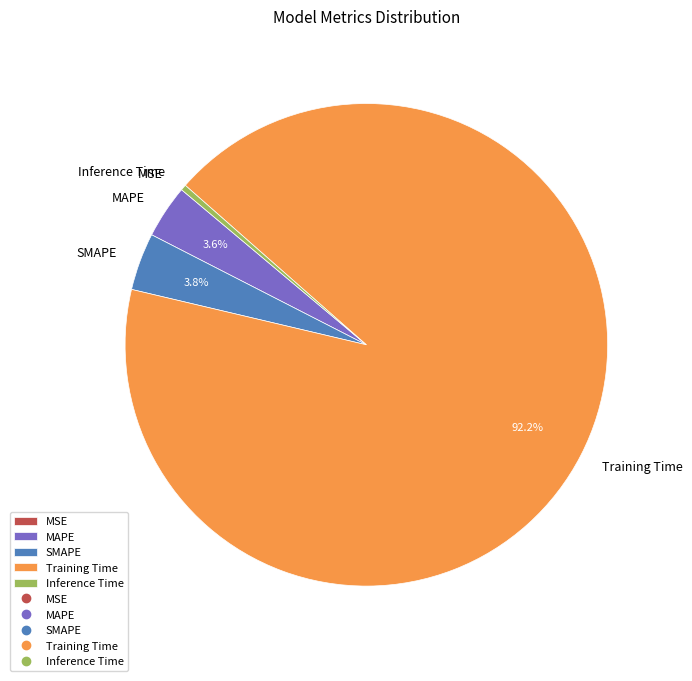

What portion of the pie excludes SMAPE?

96.2%